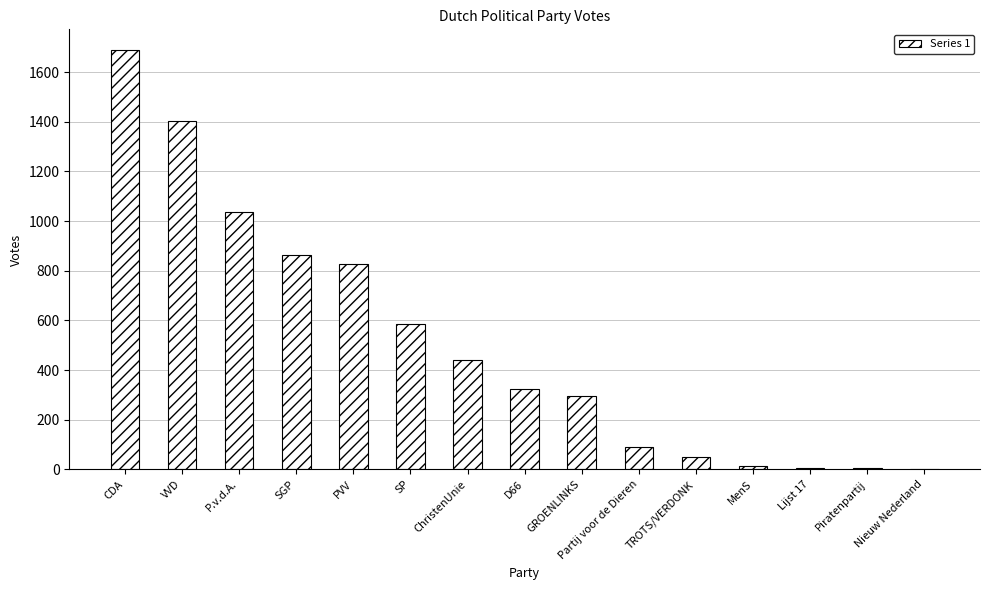

The chart shows a value of 13 at MenS. True or false?

True